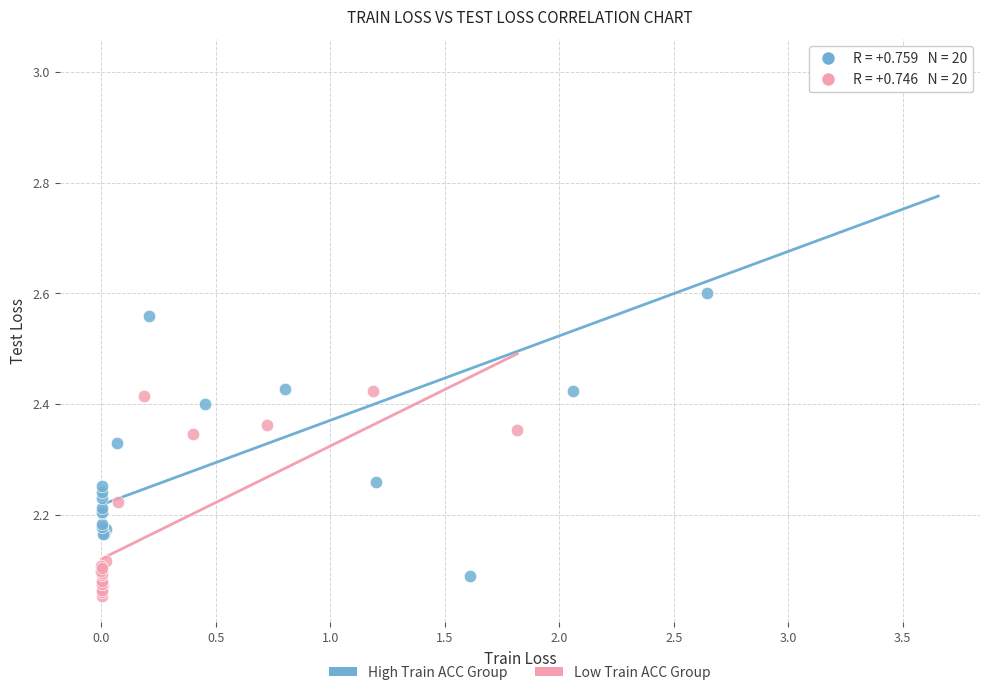

Which series has the largest Y range (max minus min)?

High Train ACC Group